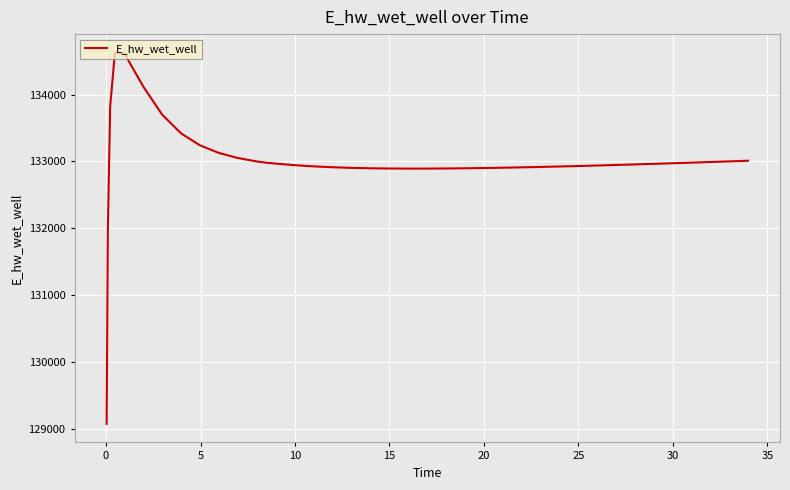

Does the chart have visible grid lines?

Yes